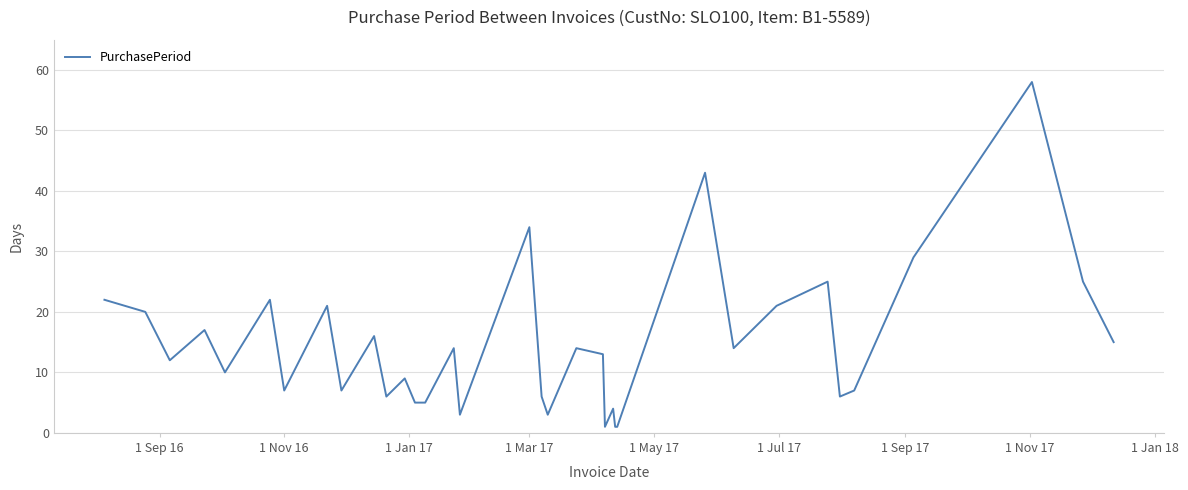

What is the greatest value displayed?

58